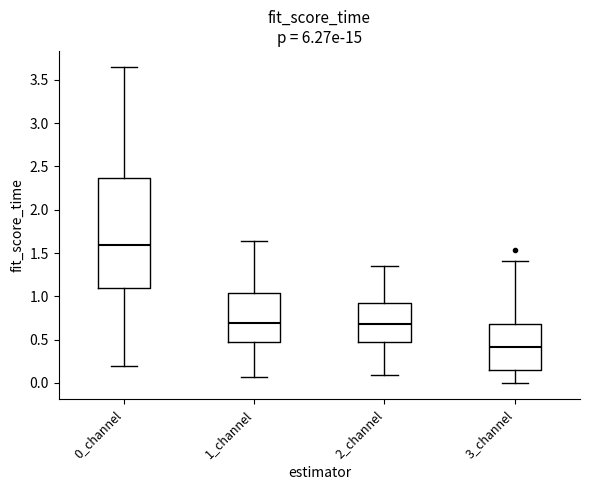

Where does the median line of the box for 1_channel sit on the y-axis? The values are not printed on the chart, so give them approximately, as read against the axis.

0.70